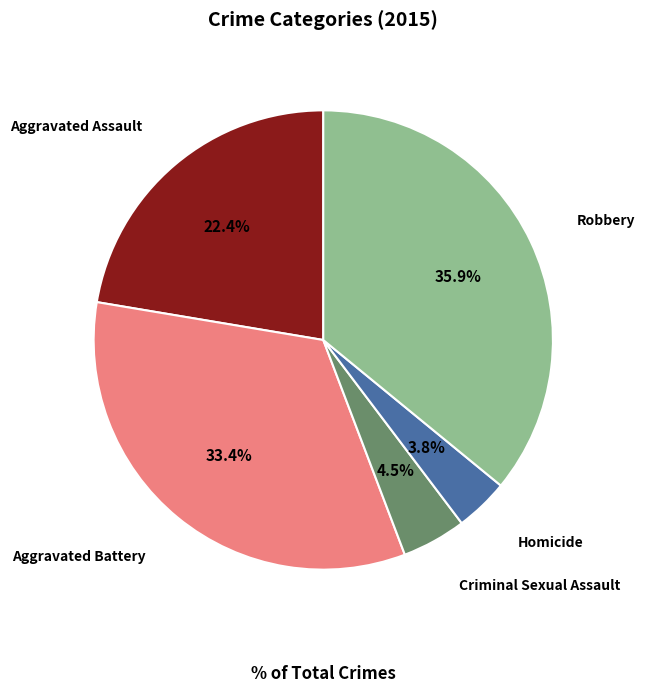

Does Aggravated Assault account for over 50% of the chart?

No